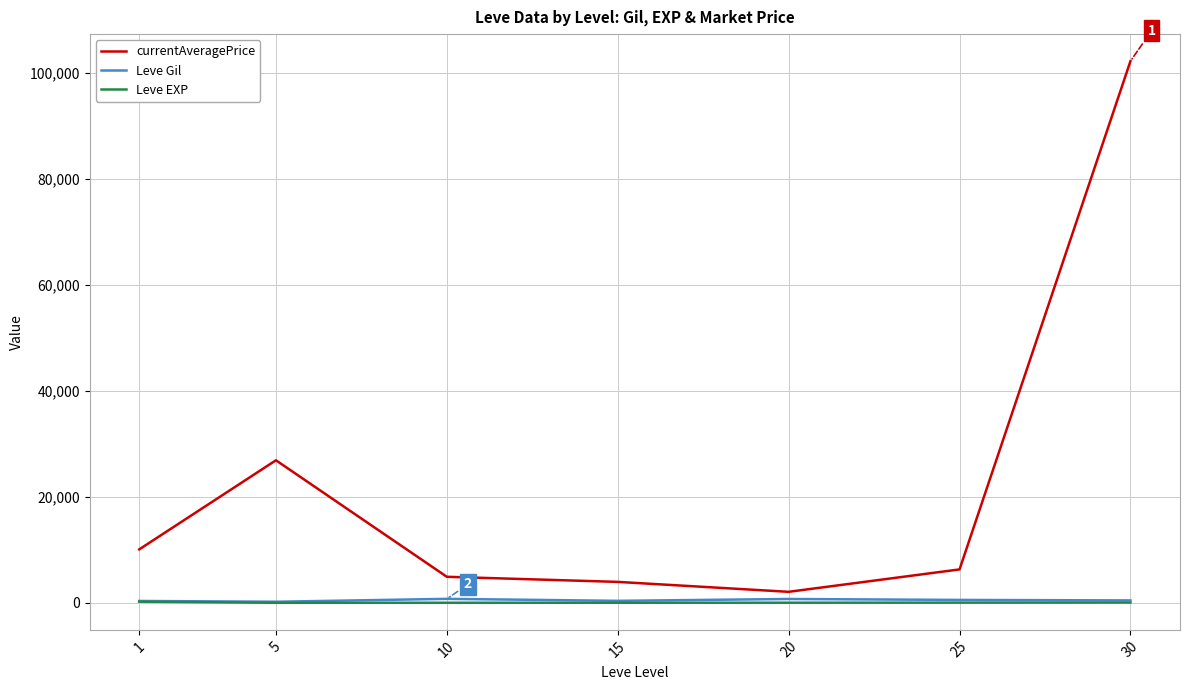

Which series has the largest range (max minus min)?

currentAveragePrice